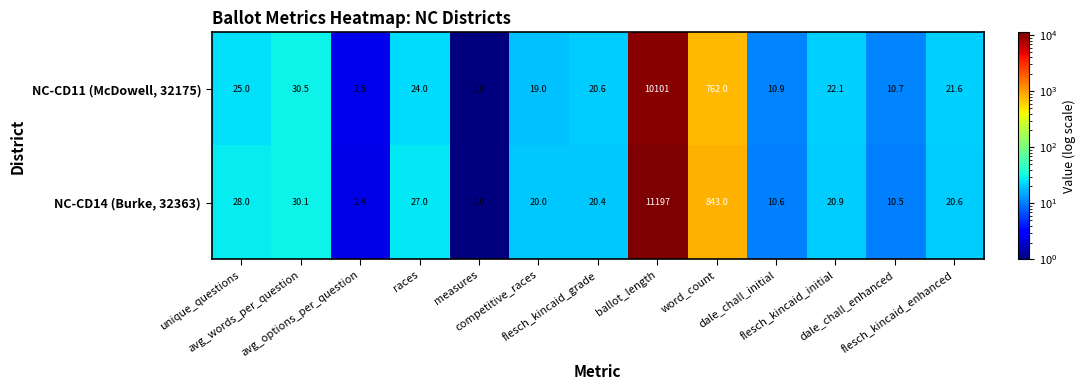

Which series has the largest total across all categories?

NC-CD14 (Burke, 32363)